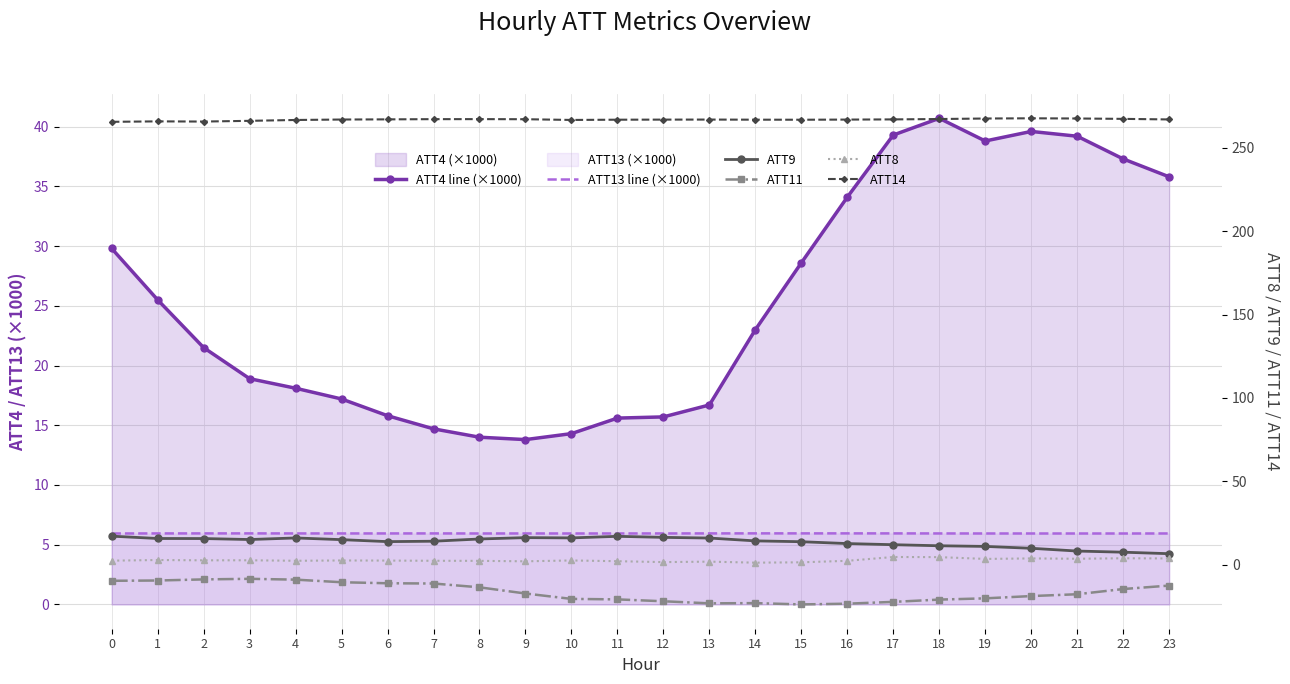

Reading left to right, transcribe all the data shown in this chart.

ATT4 line (×1000): 0=29.8	1=25.5	2=21.5	3=18.9	4=18.1	5=17.2	6=15.8	7=14.7	8=14.0	9=13.8	10=14.3	11=15.6	12=15.7	13=16.7	14=23.0	15=28.6	16=34.1	17=39.3	18=40.7	19=38.8	20=39.6	21=39.2	22=37.3	23=35.8
ATT13 line (×1000): 0=5.9	1=5.9	2=5.9	3=5.9	4=5.9	5=5.9	6=5.9	7=5.9	8=5.9	9=5.9	10=5.9	11=5.9	12=5.9	13=5.9	14=5.9	15=5.9	16=5.9	17=5.9	18=5.9	19=5.9	20=5.9	21=5.9	22=5.9	23=5.9
ATT9: 0=17.2	1=15.8	2=15.7	3=15.2	4=16.1	5=15.1	6=13.9	7=14.1	8=15.5	9=16.3	10=16.1	11=17.1	12=16.5	13=16.0	14=14.3	15=13.8	16=12.7	17=12.1	18=11.4	19=11.0	20=9.9	21=8.3	22=7.6	23=6.7
ATT11: 0=-9.6	1=-9.4	2=-8.7	3=-8.4	4=-8.9	5=-10.4	6=-11.1	7=-11.2	8=-13.5	9=-17.2	10=-20.4	11=-20.7	12=-21.8	13=-23.1	14=-23.0	15=-23.7	16=-23.3	17=-22.2	18=-20.8	19=-20.1	20=-18.7	21=-17.6	22=-14.5	23=-12.4
ATT8: 0=2.5	1=2.9	2=2.7	3=2.7	4=2.4	5=2.6	6=2.5	7=2.4	8=2.4	9=2.1	10=2.6	11=2.2	12=1.6	13=1.9	14=1.3	15=1.5	16=2.4	17=4.7	18=4.6	19=3.5	20=3.8	21=3.6	22=3.9	23=3.8
ATT14: 0=265.5	1=265.8	2=265.7	3=266.1	4=266.6	5=266.9	6=267.0	7=267.1	8=267.2	9=267.1	10=266.7	11=266.8	12=266.9	13=266.9	14=266.8	15=266.8	16=266.9	17=267.0	18=267.2	19=267.5	20=267.6	21=267.5	22=267.3	23=267.0